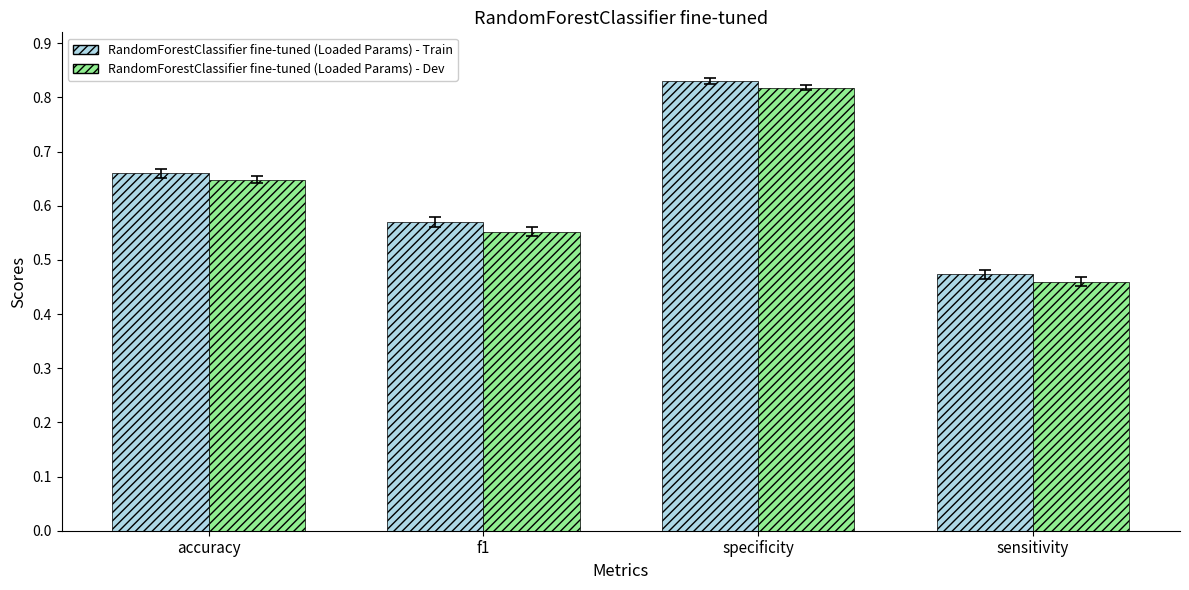

What is the label of the 2nd bar from the right?

specificity